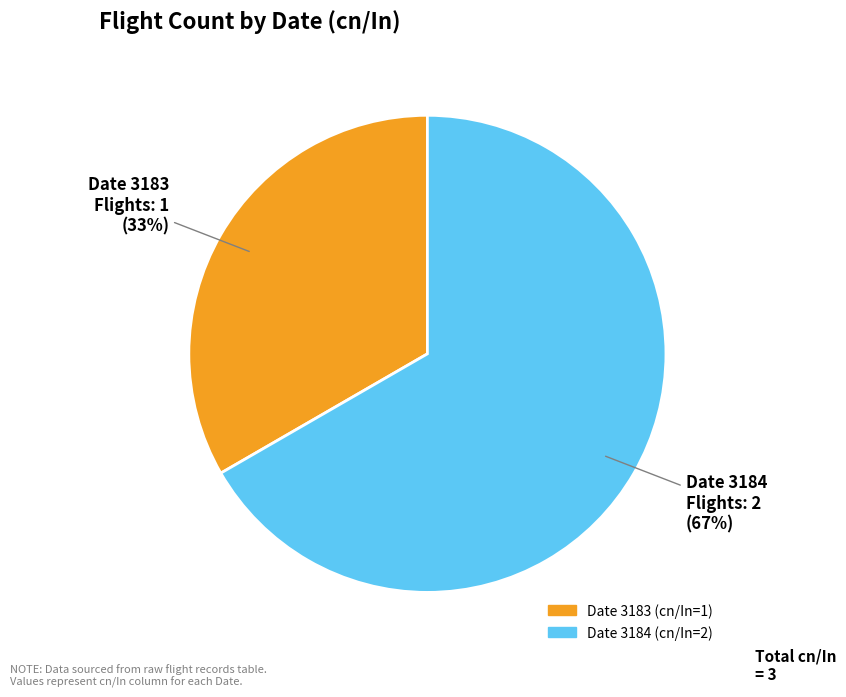

What is the majority slice?

Date 3184